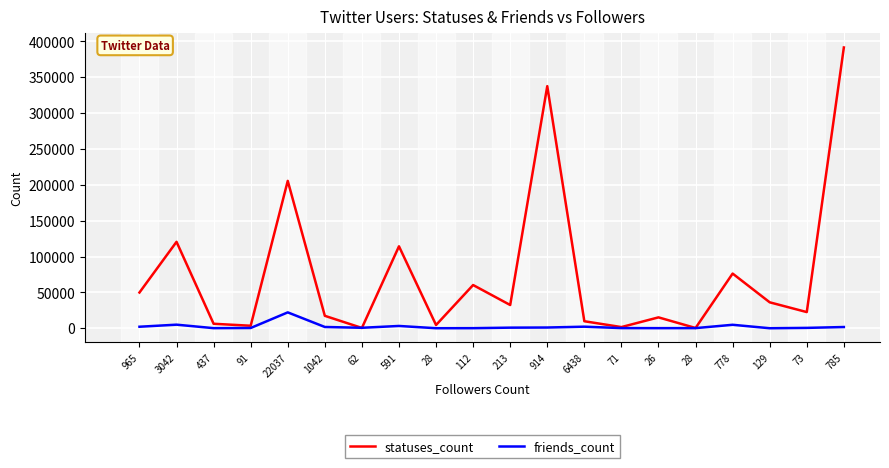

What is the difference between the maximum and minimum values in the statuses_count series?

391235